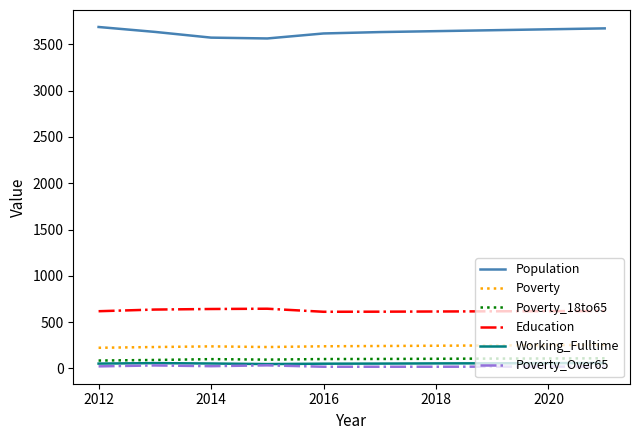

True or false: Education and Poverty intersect in this chart.

False